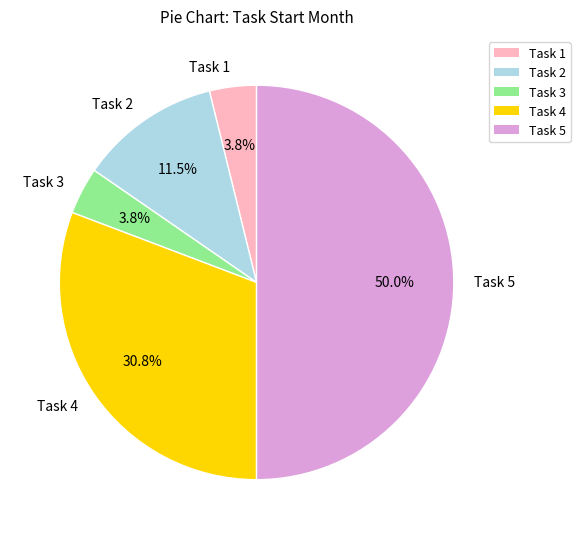

To the nearest percent, what percentage of the pie is Task 1?

4%